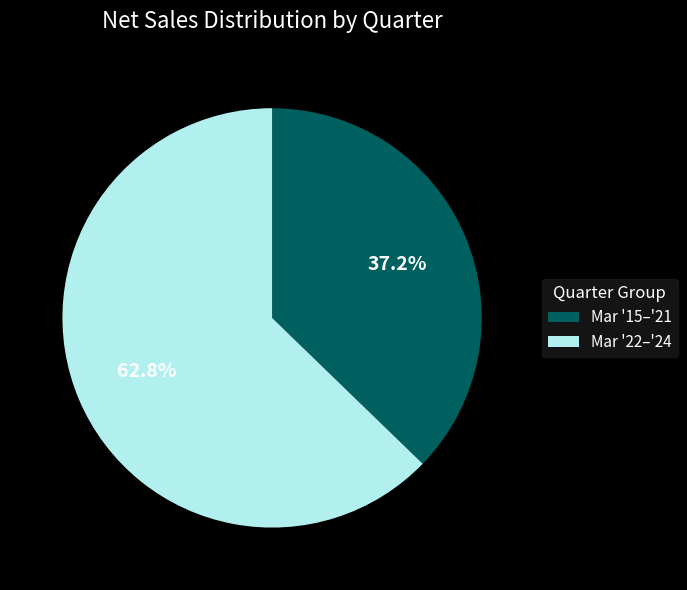

Does Mar '15–'21 account for over 50% of the chart?

No